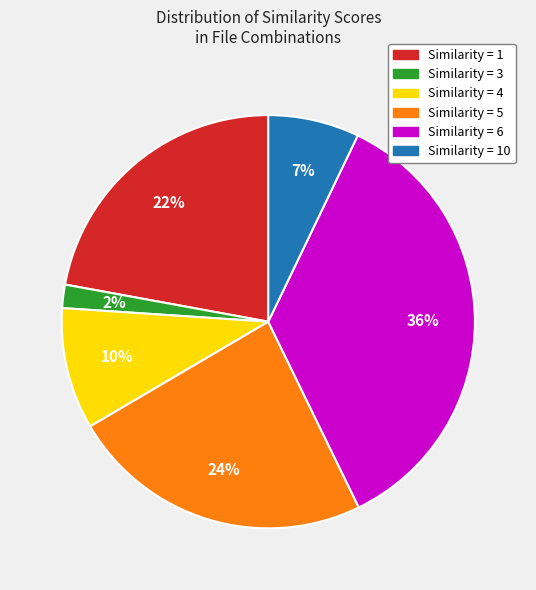

Which category has the biggest portion of the pie?

Similarity = 6